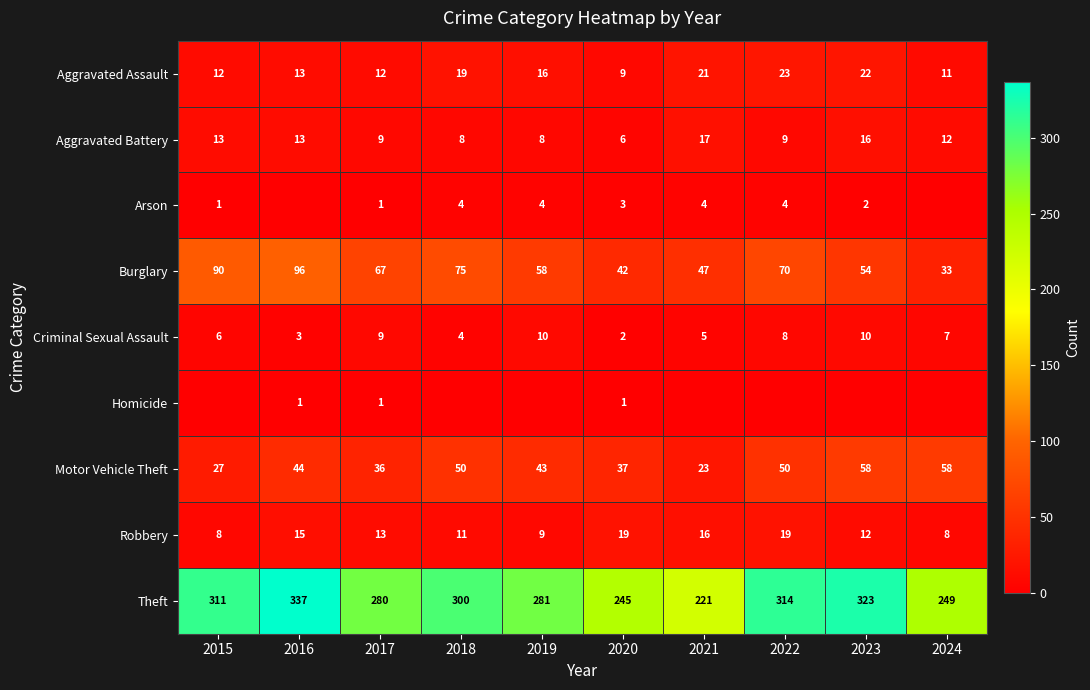

What is the spread (max minus min) of values at 2017?

279